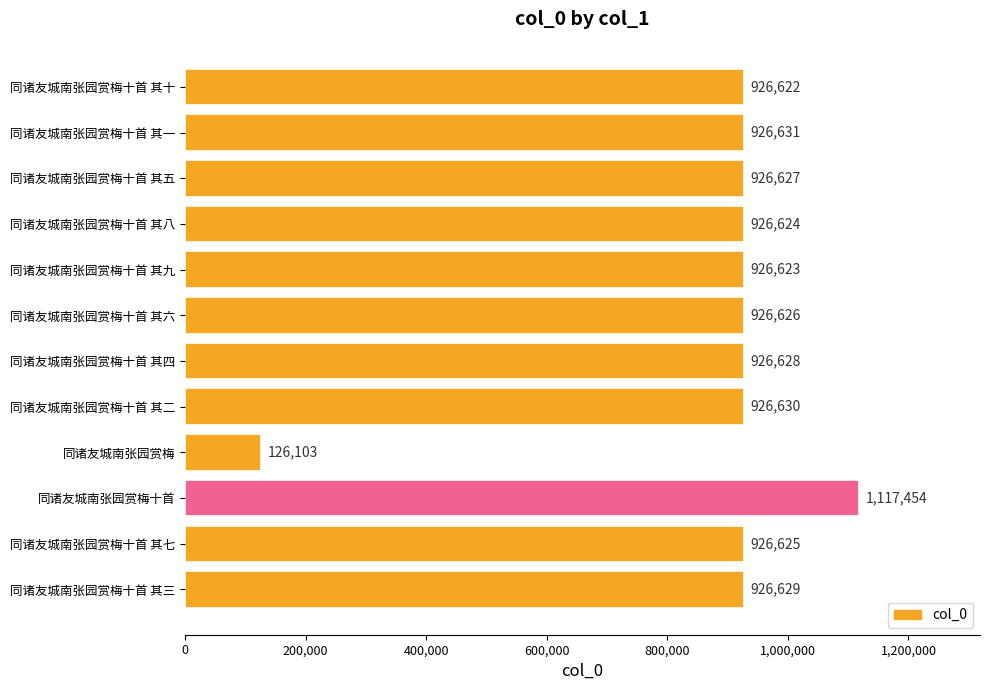

Reading bottom to top, list all the values displayed in this chart.

926629	926625	1117454	126103	926630	926628	926626	926623	926624	926627	926631	926622